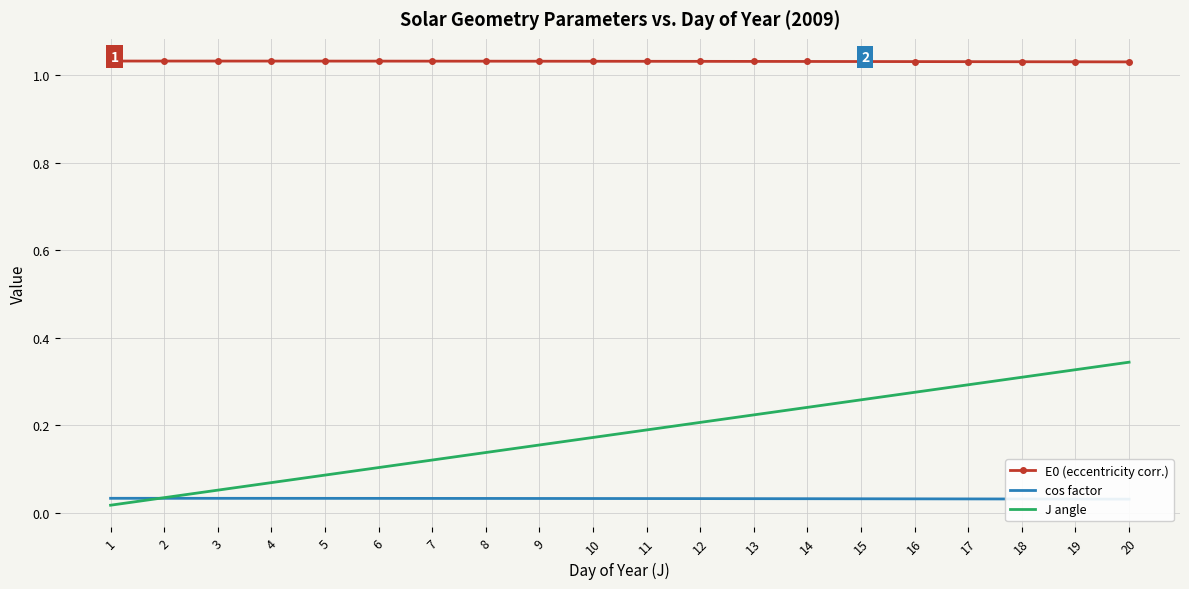

Reading left to right, what are all the values shown in this chart?

E0 (eccentricity corr.): 1=1.0	2=1.0	3=1.0	4=1.0	5=1.0	6=1.0	7=1.0	8=1.0	9=1.0	10=1.0	11=1.0	12=1.0	13=1.0	14=1.0	15=1.0	16=1.0	17=1.0	18=1.0	19=1.0	20=1.0
cos factor: 1=0.0	2=0.0	3=0.0	4=0.0	5=0.0	6=0.0	7=0.0	8=0.0	9=0.0	10=0.0	11=0.0	12=0.0	13=0.0	14=0.0	15=0.0	16=0.0	17=0.0	18=0.0	19=0.0	20=0.0
J angle: 1=0.0	2=0.0	3=0.1	4=0.1	5=0.1	6=0.1	7=0.1	8=0.1	9=0.2	10=0.2	11=0.2	12=0.2	13=0.2	14=0.2	15=0.3	16=0.3	17=0.3	18=0.3	19=0.3	20=0.3